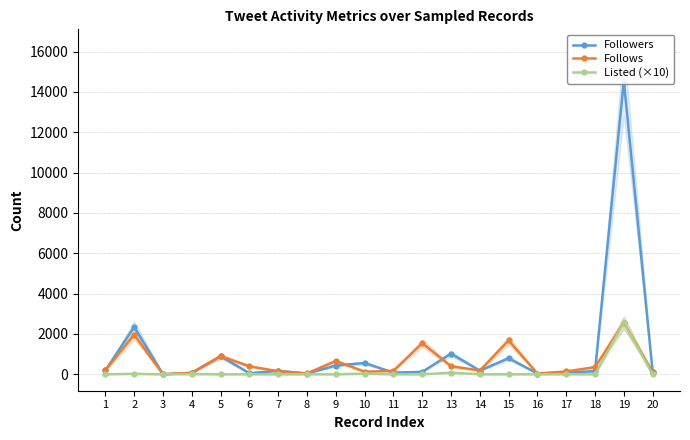

What is the difference between the highest and lowest values at 14?

188